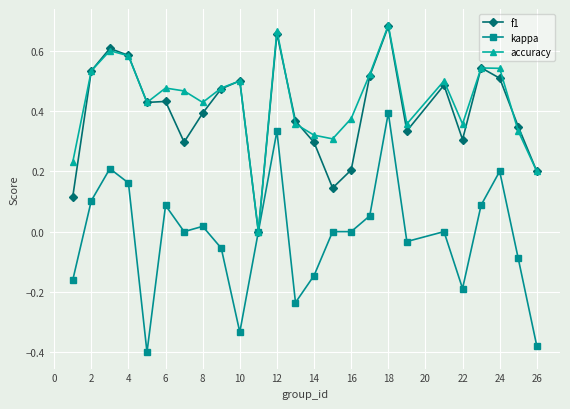

True or false: kappa has more than 1 interior local peaks.

True